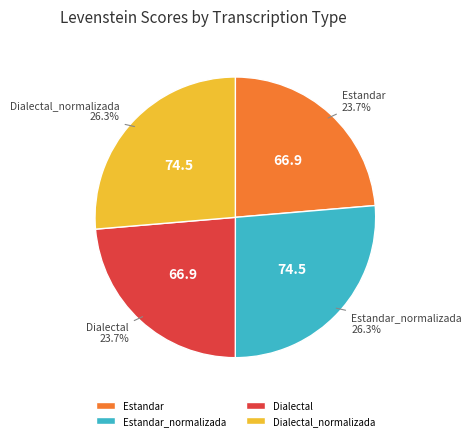

How many segments does this pie chart have?

4